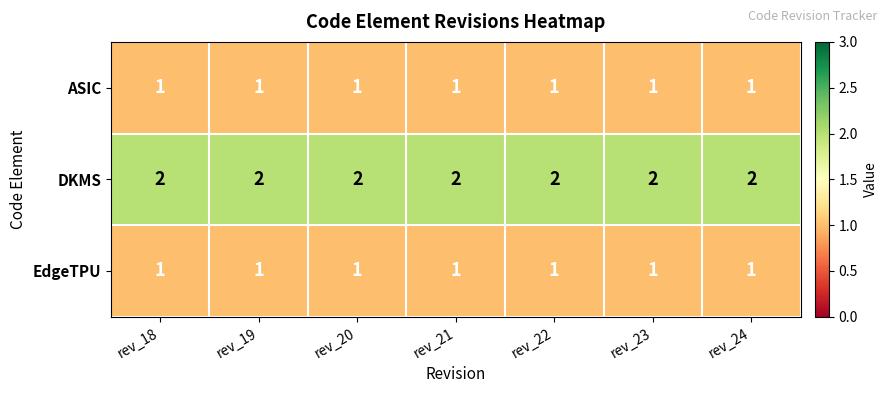

The ASIC series shows 1 at rev_22. True or false?

True